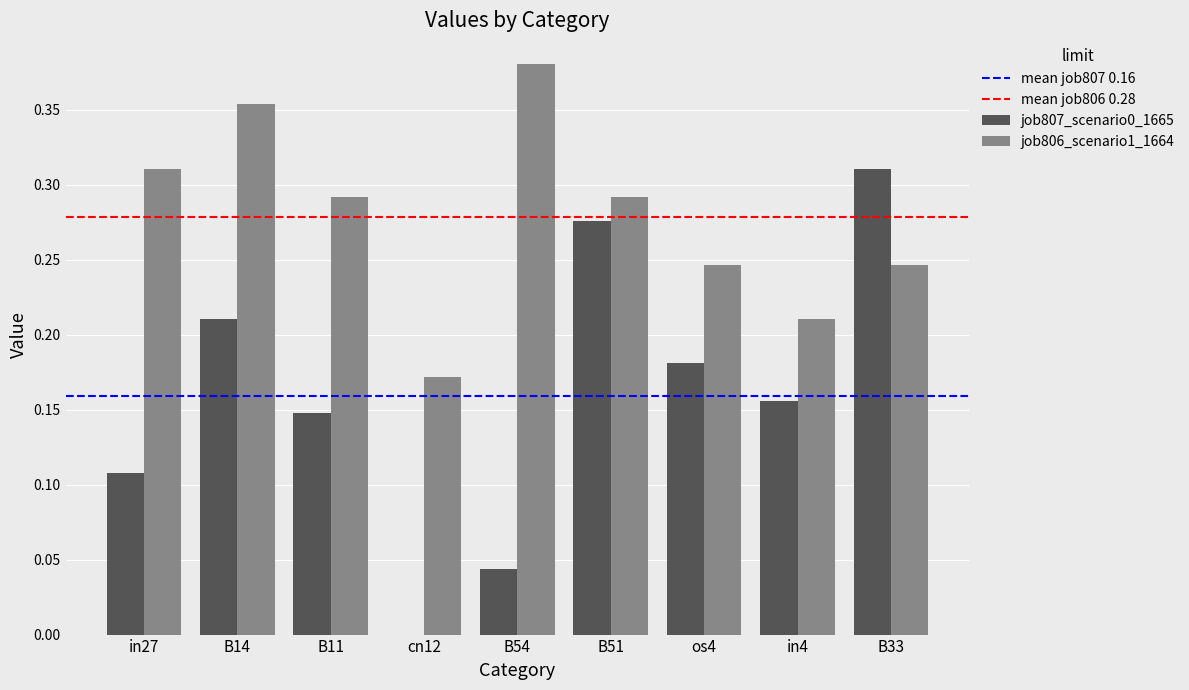

Which series has the largest total across all categories?

job806_scenario1_1664